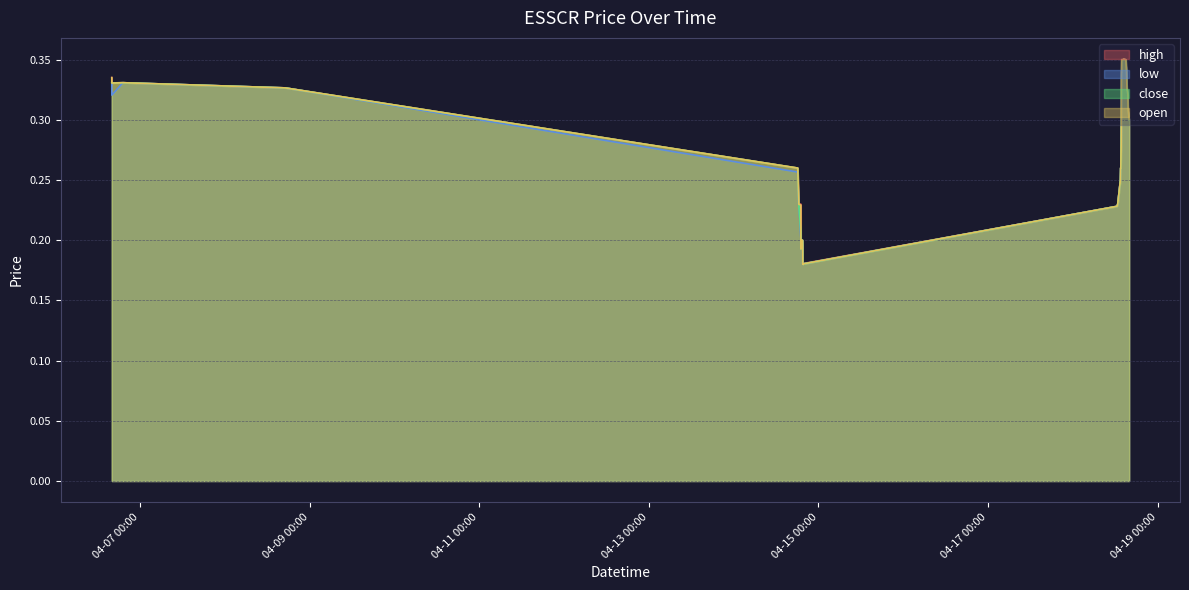

What is the sum of the open values at 2022-04-18 13:34 and 2022-04-18 13:43?

0.5